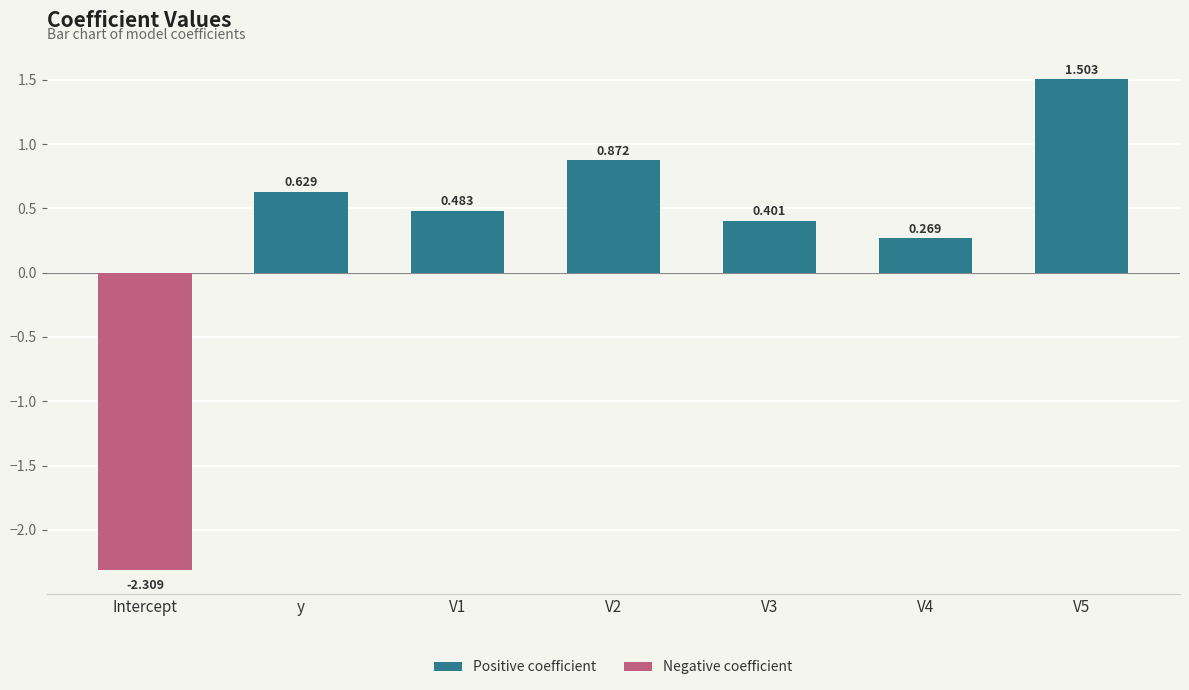

At which label does the data first exceed 0?

y